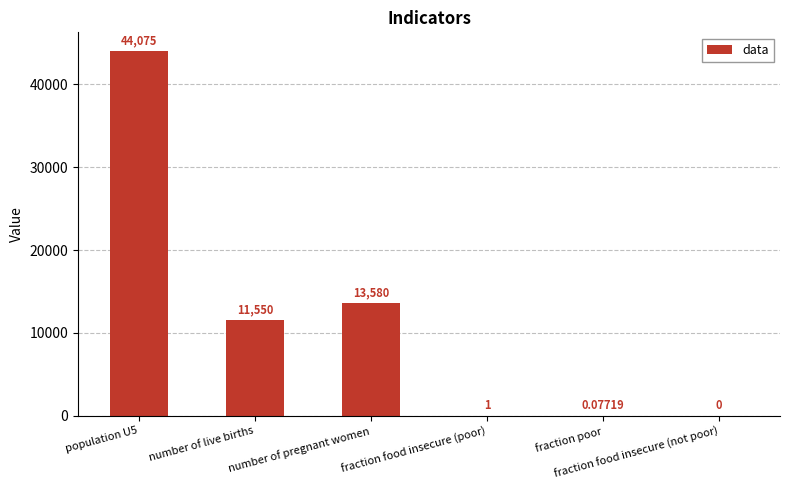

What is the label of the 3rd bar from the left?

number of pregnant women